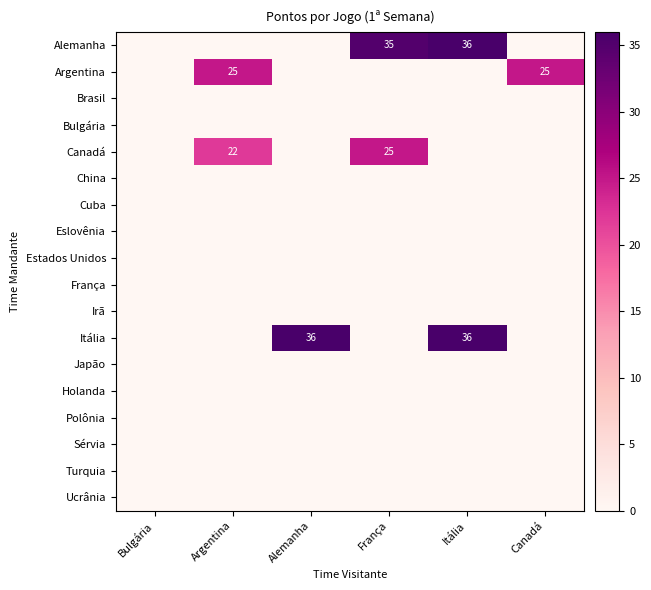

How many values in Argentina are above zero?

2